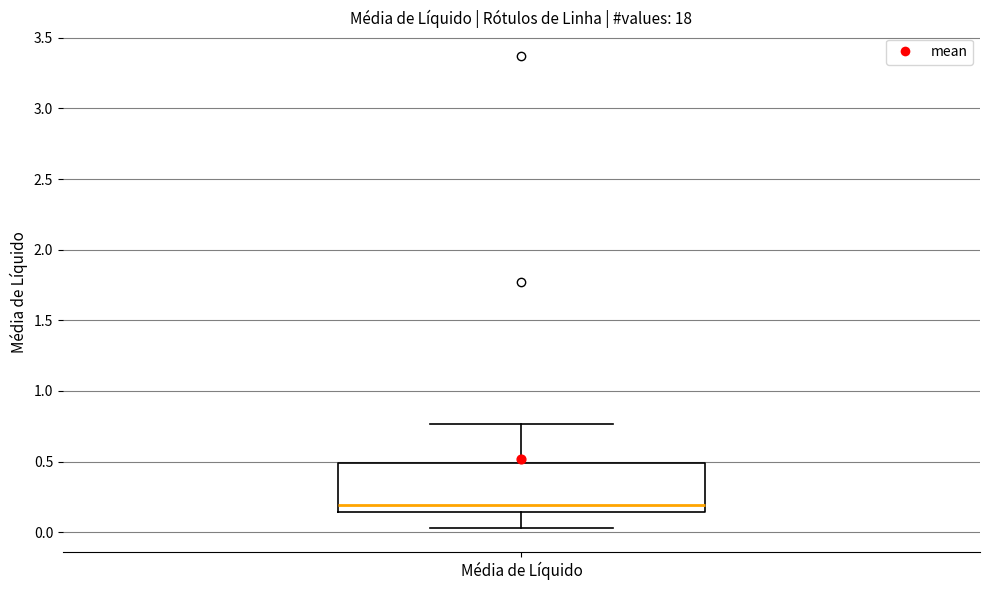

Read this box plot against the y-axis: the position of the median line, the range covered by the box, and the ends of both whiskers. The values are not printed on the chart, so give them approximately, as read against the axis.

median 0.20, box 0.15 to 0.50, whiskers 0.05 to 0.75